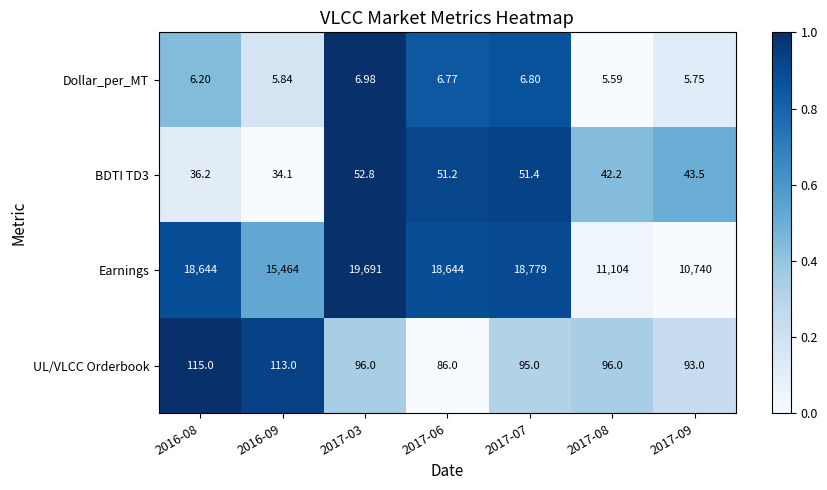

Between 2016-09 and 2017-09, which series saw the biggest shift?

Earnings